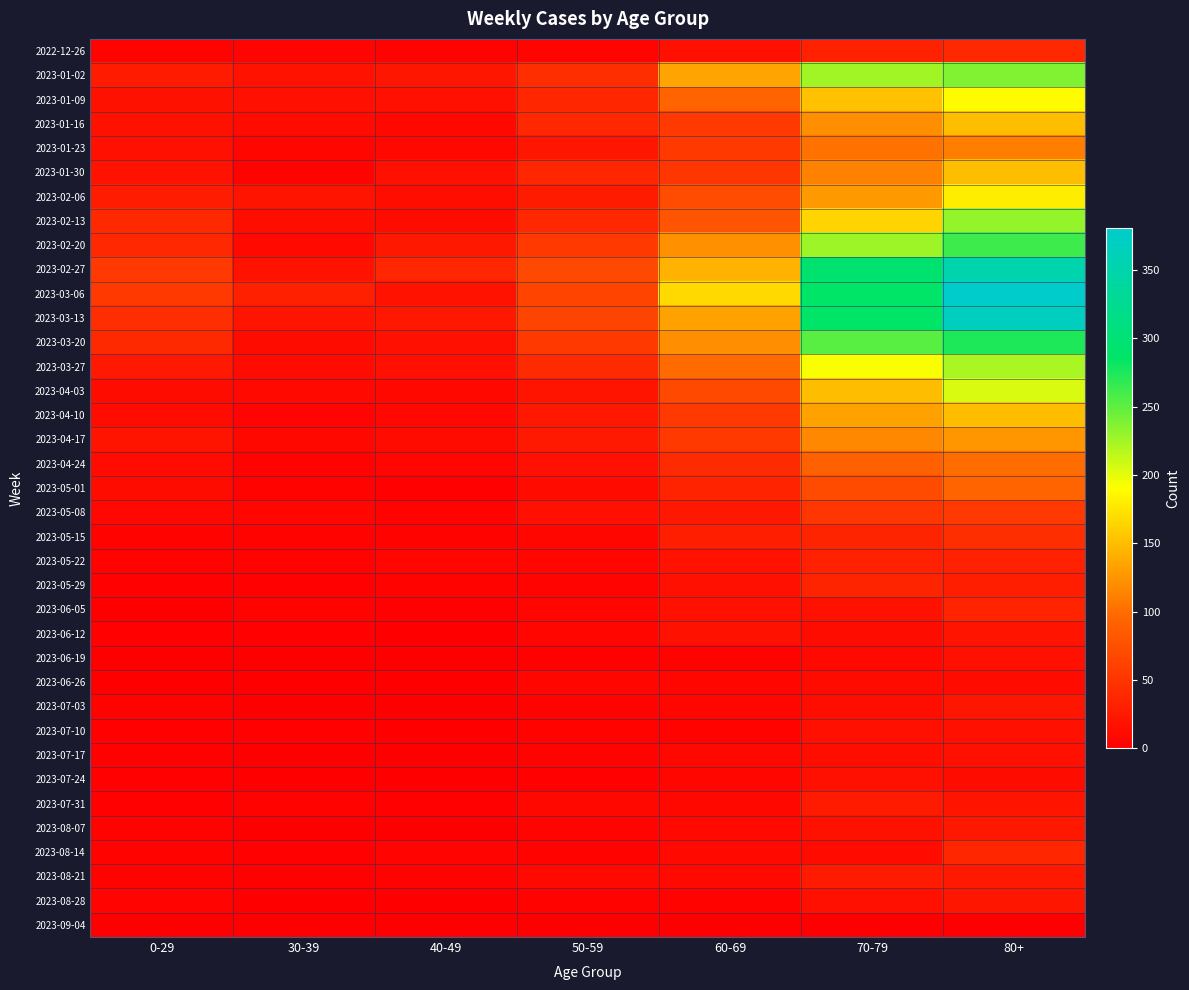

At how many categories does at least one series exceed 322?

1